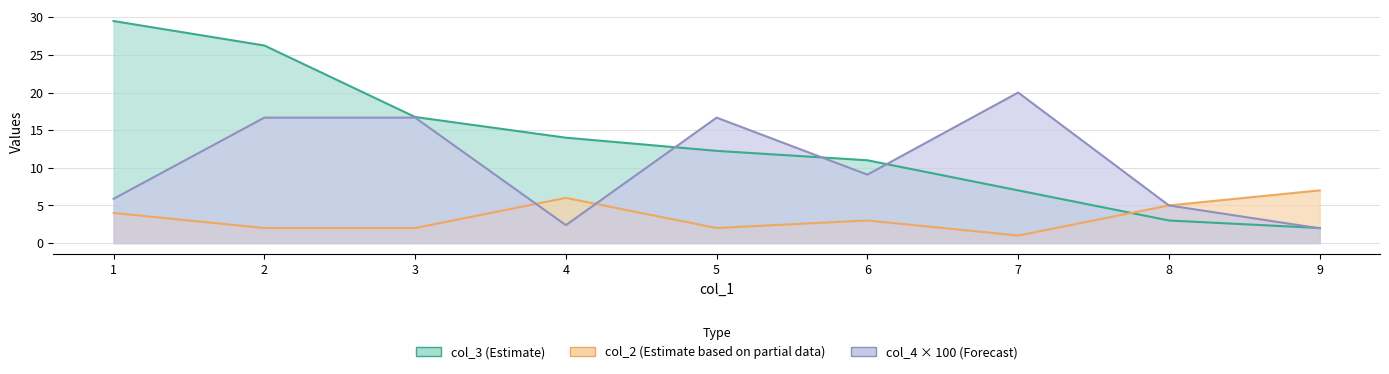

At how many categories does at least one series exceed 20?

2